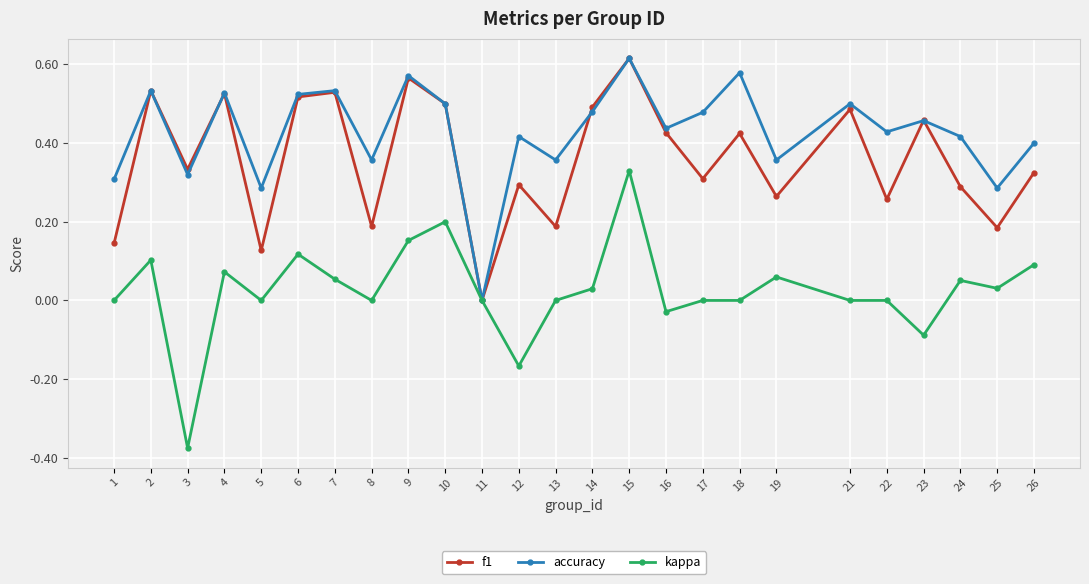

Which series has the largest range (max minus min)?

kappa